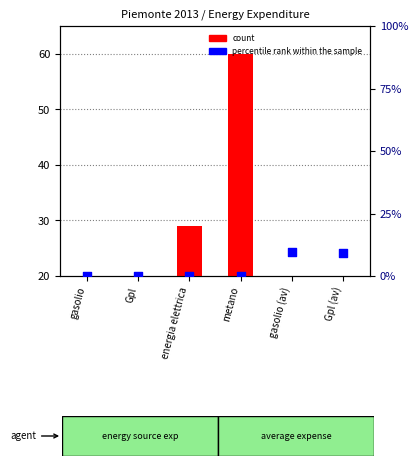

Which series contains the highest Y value?

count